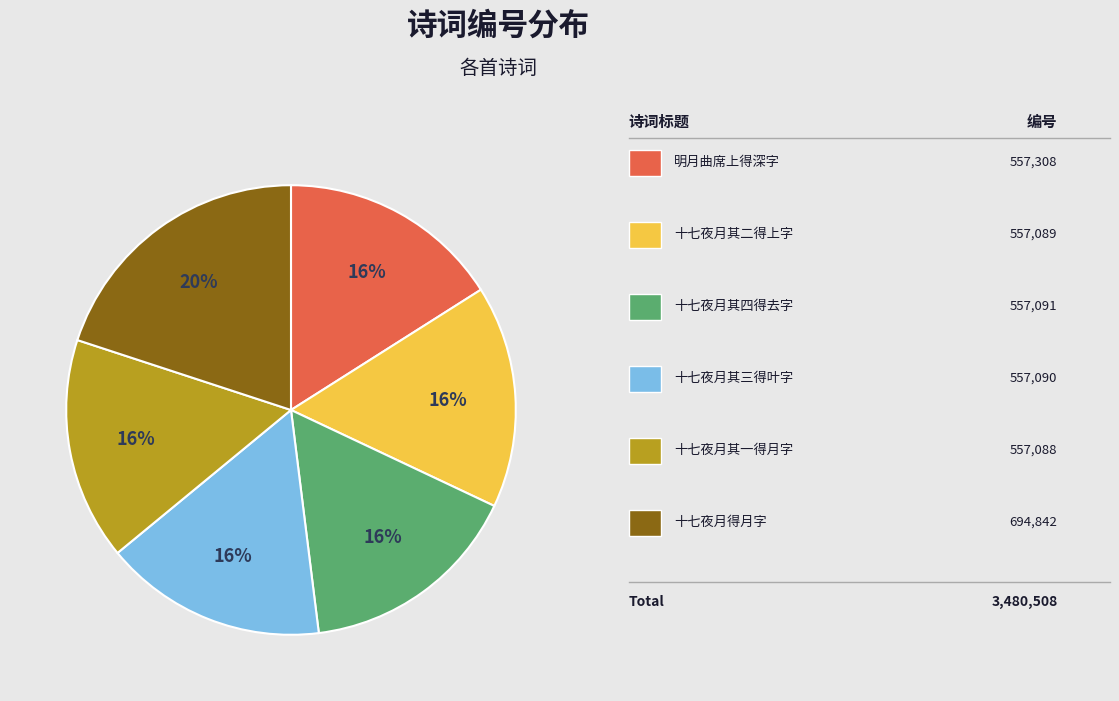

Does any single category account for the majority?

No